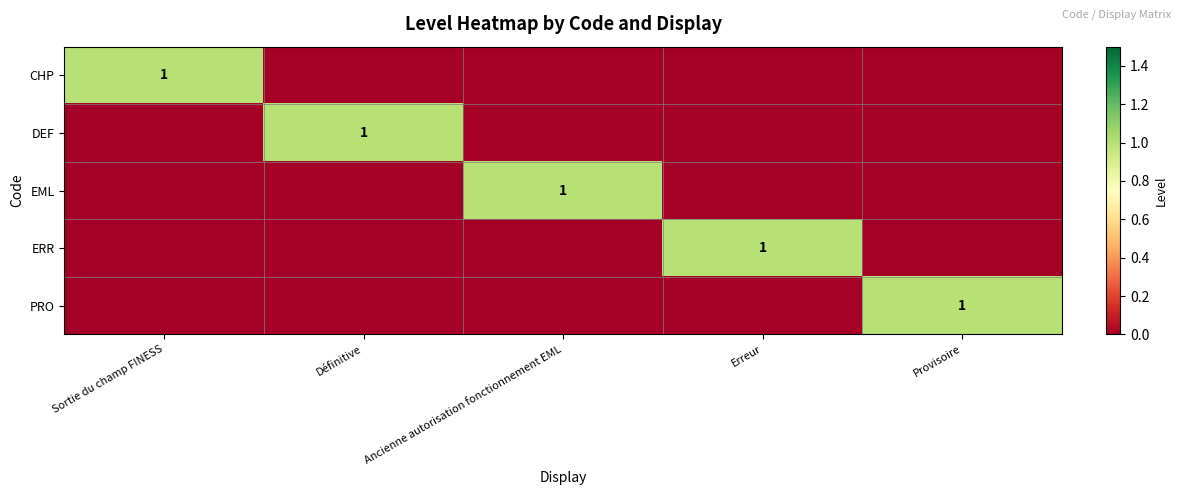

Is it true that ERR equals 1 at Erreur?

True